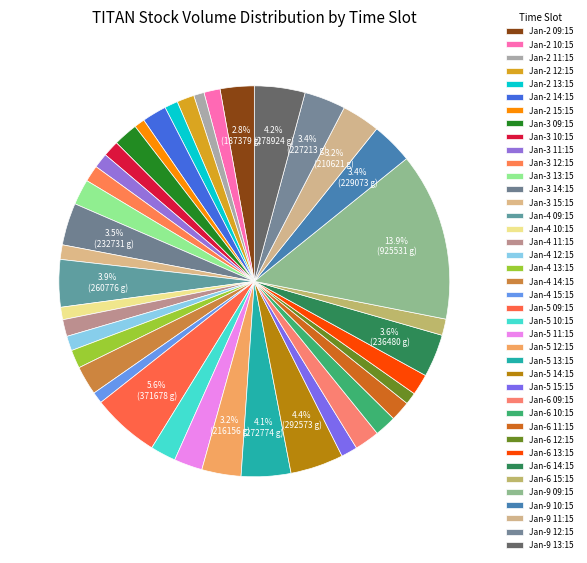

Is there any slice that represents more than half of the pie?

No